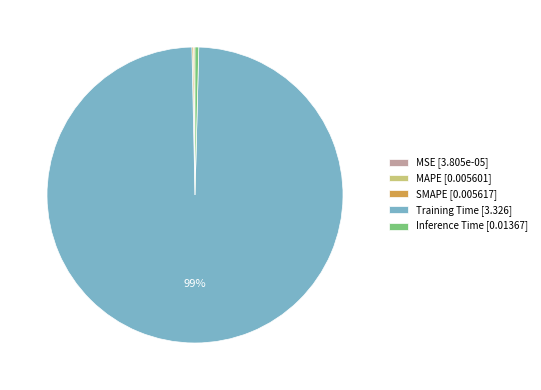

Do Inference Time [0.01367] and Training Time [3.326] together represent more than half of the pie?

Yes